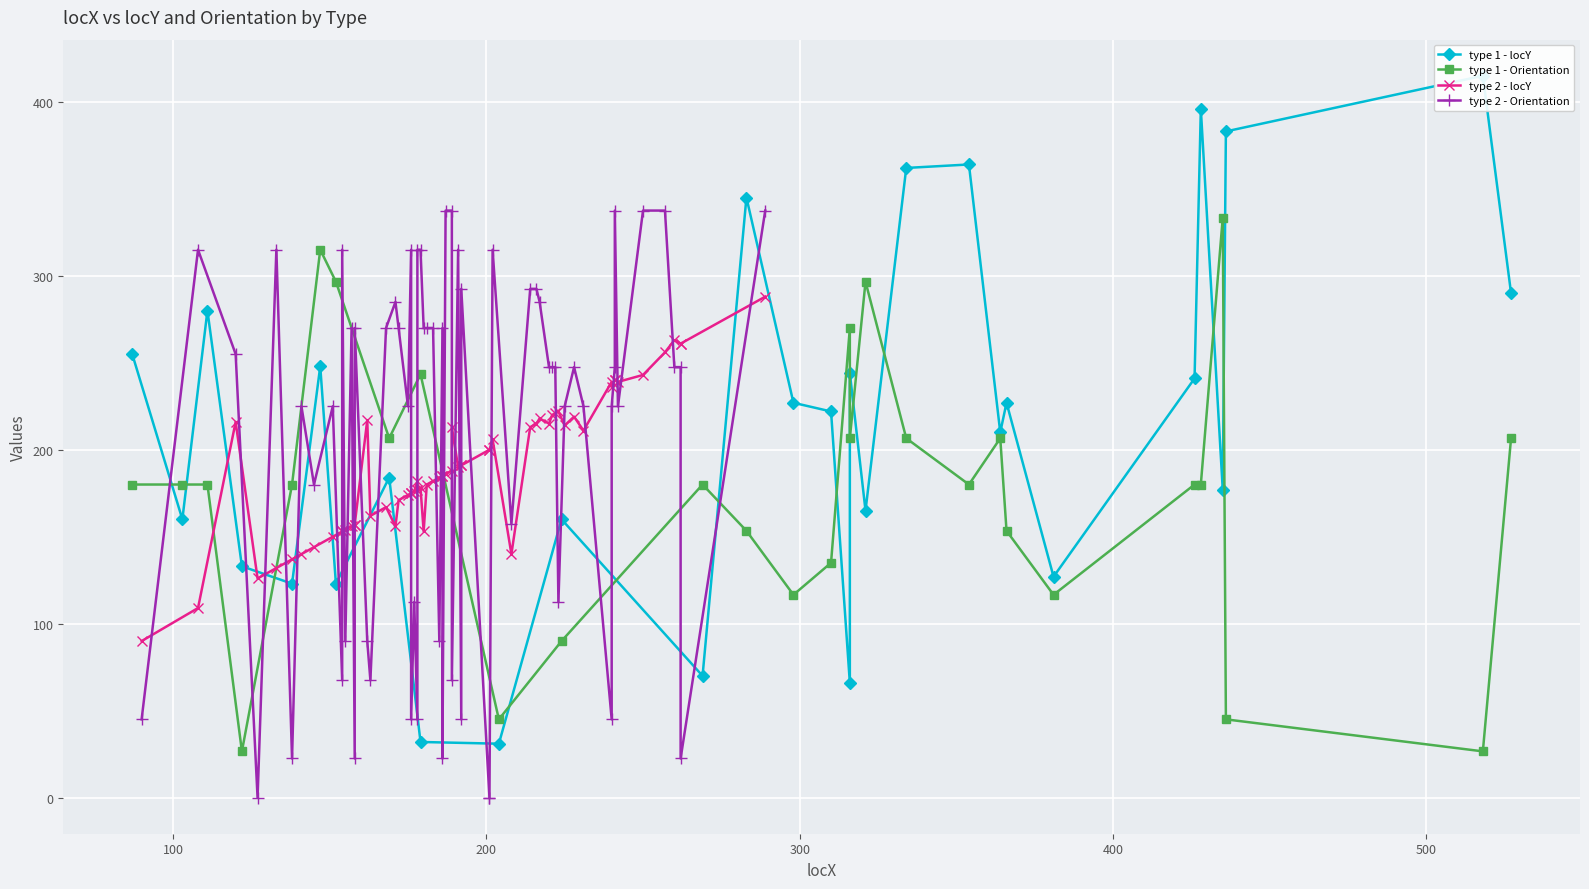

True or false: type 1 - Orientation has more than 1 interior local peaks.

True